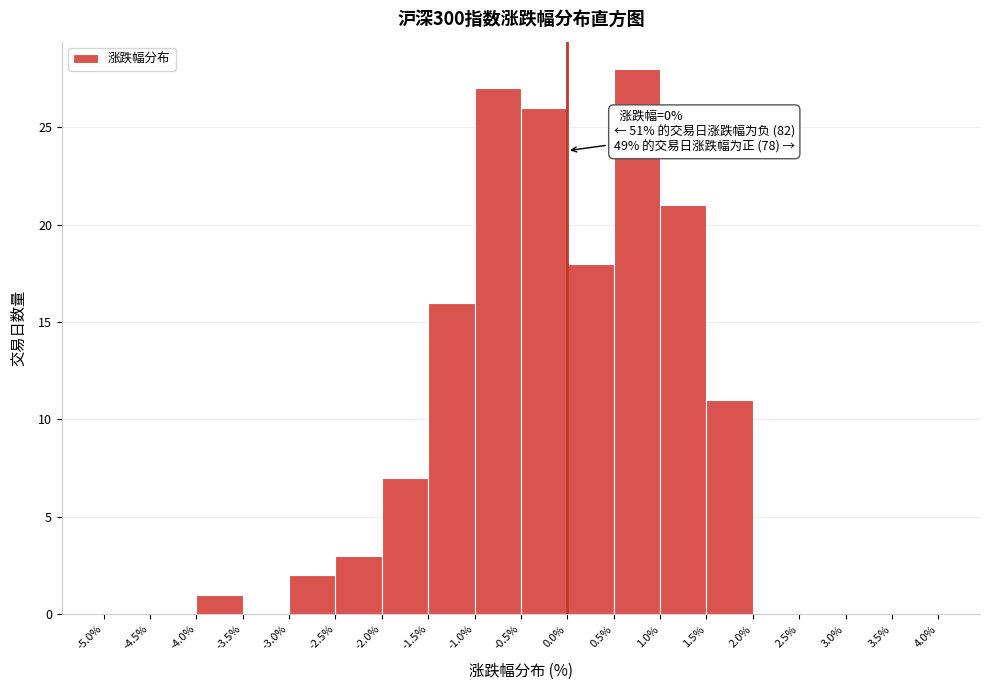

Which range on the x-axis has the tallest bar?

0.5% to 1.0%